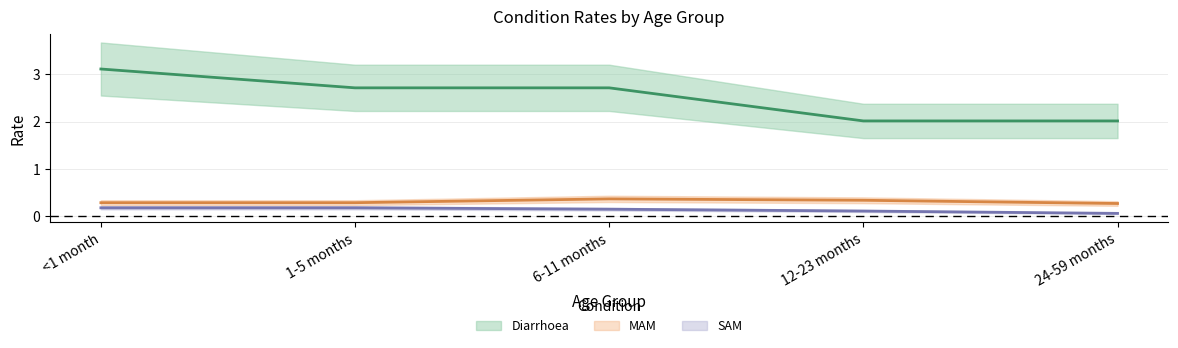

In MAM, how many points are higher than both neighbors (excluding endpoints)?

1